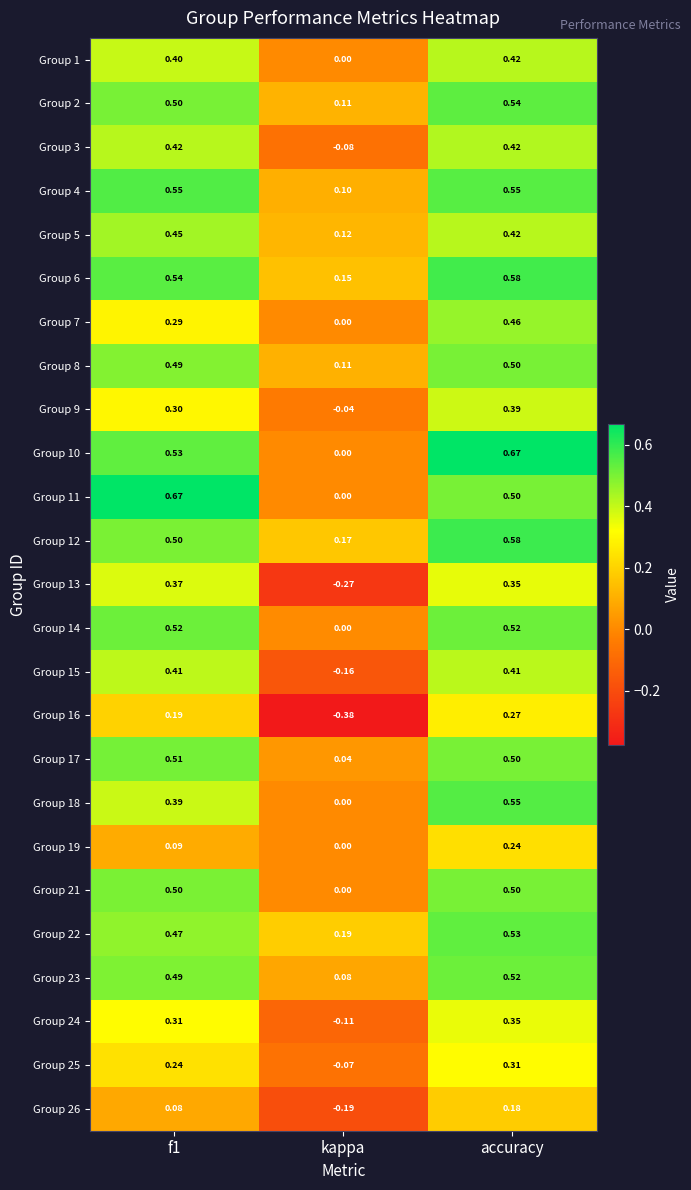

Is the value of Group 23 at f1 greater than the value of Group 14 at kappa?

Yes